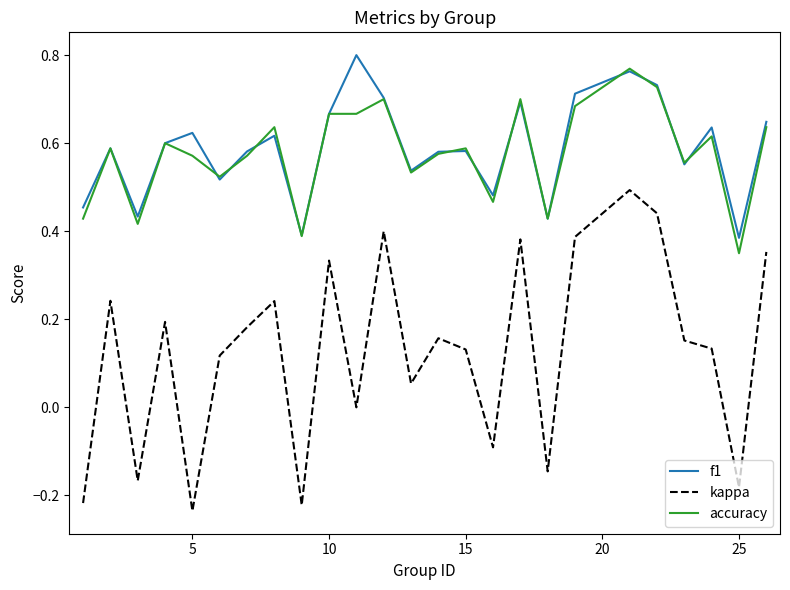

True or false: kappa and f1 intersect in this chart.

False